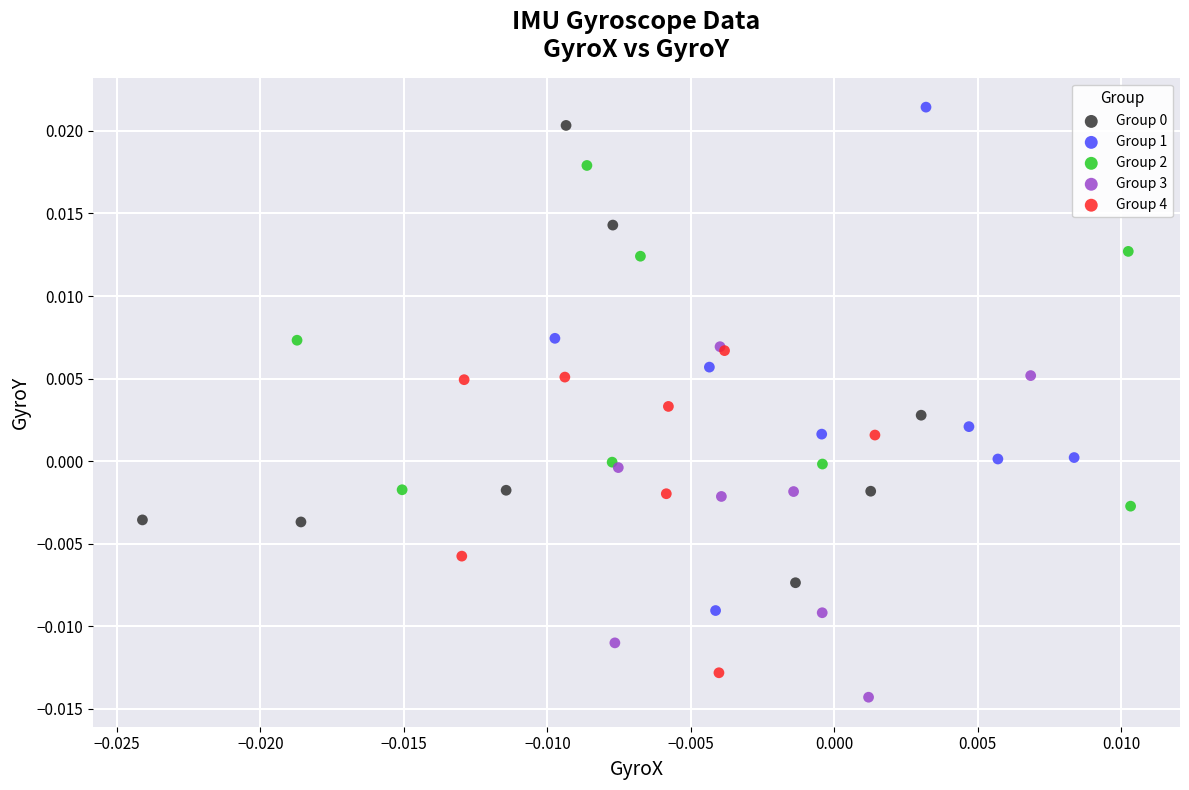

Which series has the widest spread of Y values?

Group 1